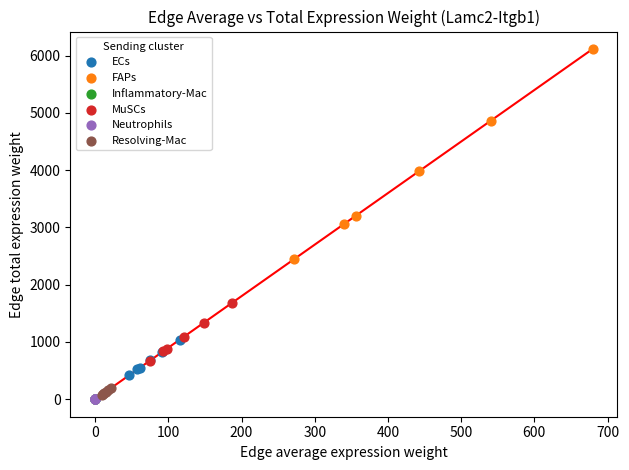

Which series has the widest spread of Y values?

FAPs